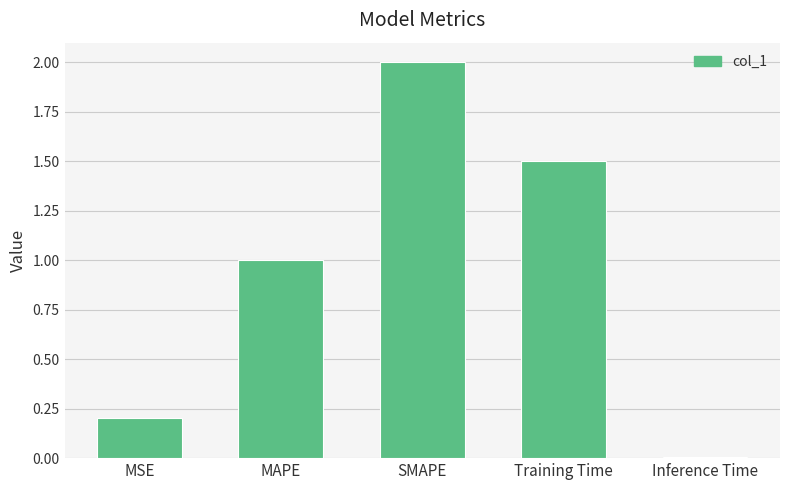

Are the bars grouped side by side (vs. stacked)?

No